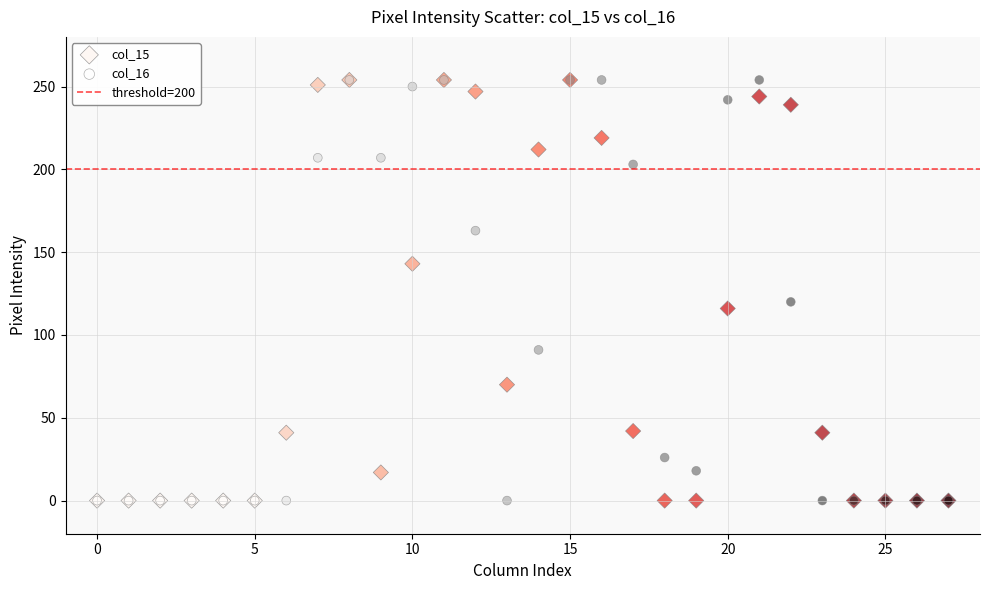

Across all series, what Y value is closest to 127?

120